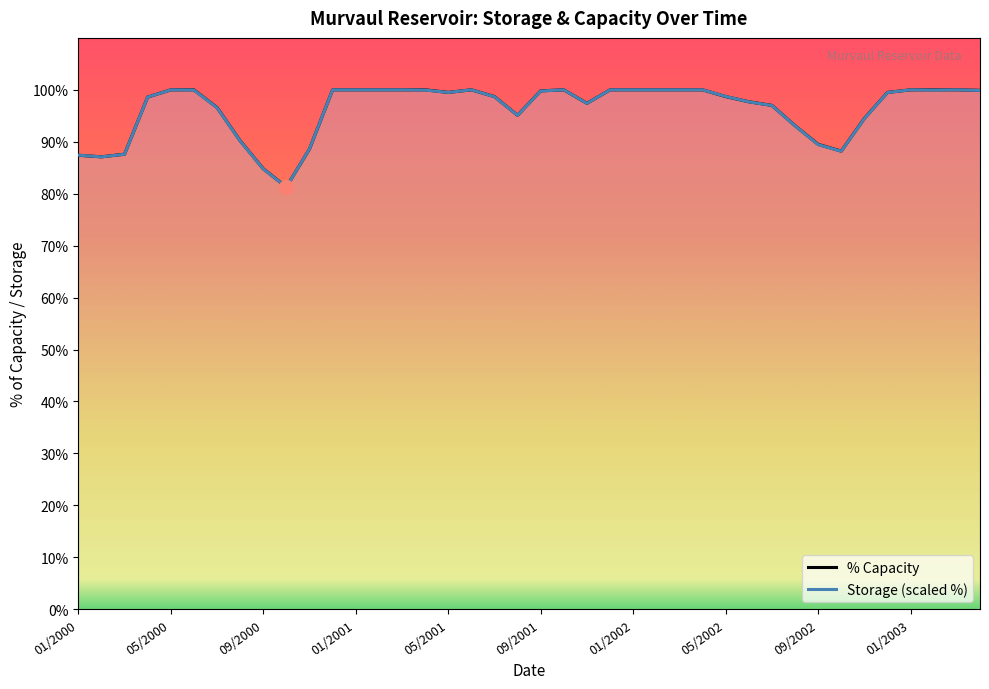

The % Capacity series shows 41.7 at 05/2000. True or false?

False